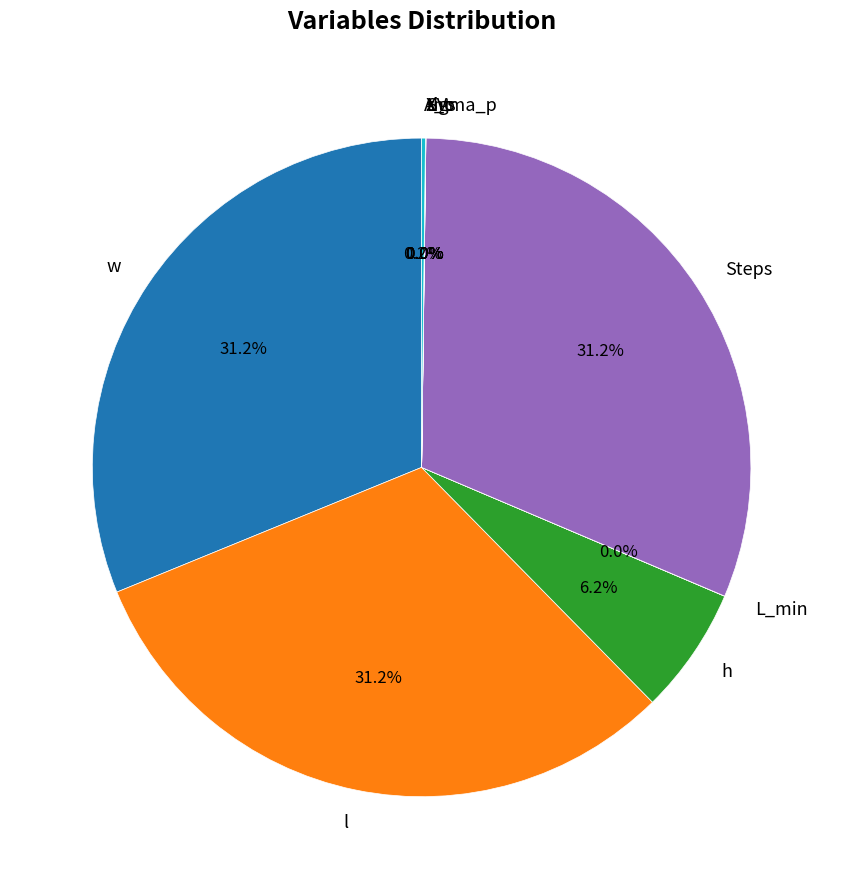

What is the smallest slice in the pie chart?

sigma_p